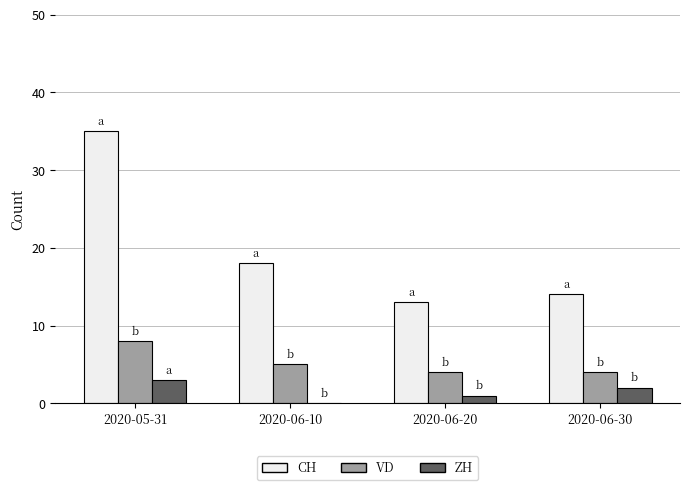

What is the total value across all series at 2020-05-31?

46